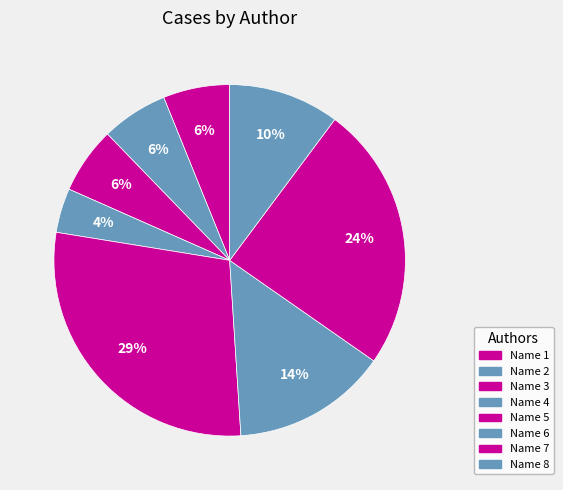

Count the number of slices in the pie.

8